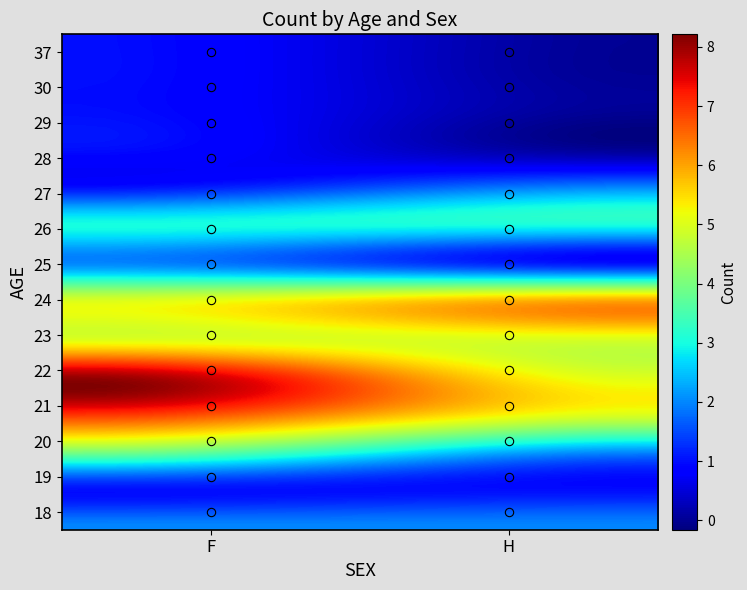

Reading left to right, transcribe all the data shown in this chart.

F: 18=2	19=1	20=4	21=7	22=8	23=5	24=5	25=2	26=3	27=1	28=1	29=1	30=1	37=1
H: 18=2	19=1	20=2	21=5	22=5	23=5	24=6	25=1	26=3	27=2	28=0	29=0	30=0	37=0